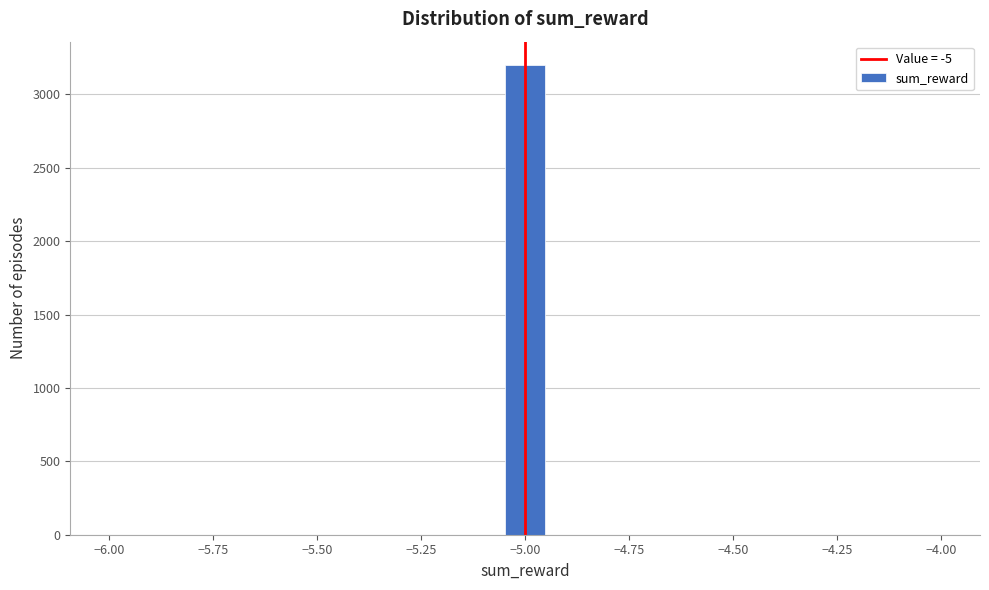

Around what value on the x-axis is the tallest bar? Give the approximate position of its centre, as read against the axis.

-5.00